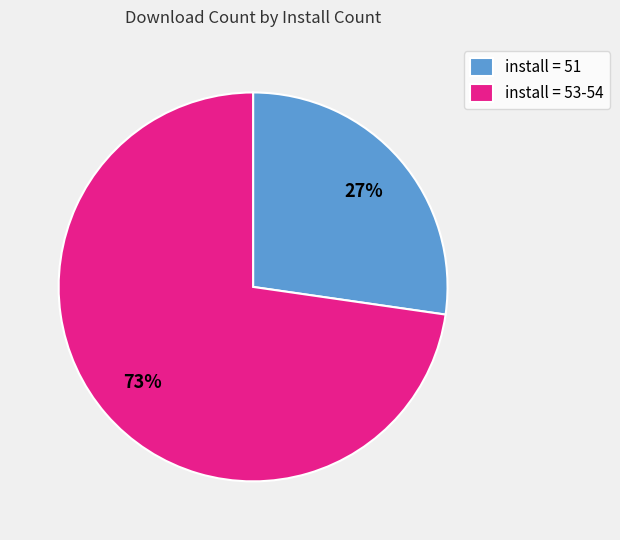

Is there a majority slice in this chart?

Yes